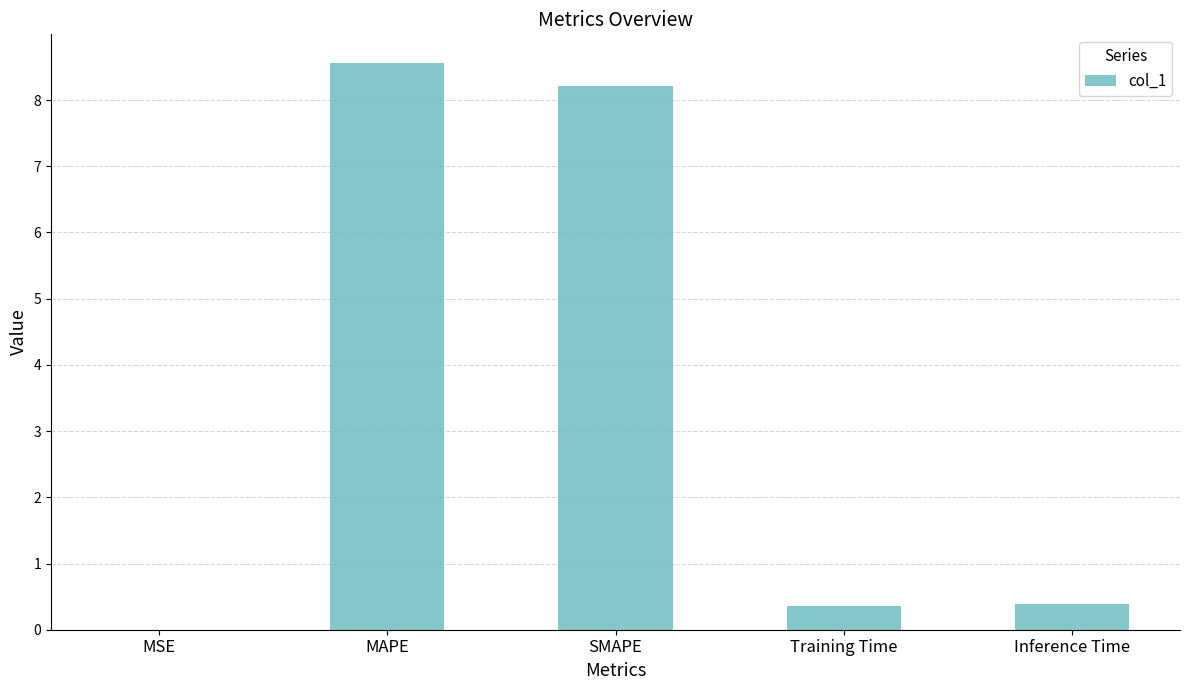

What is the maximum value shown in the chart?

8.6